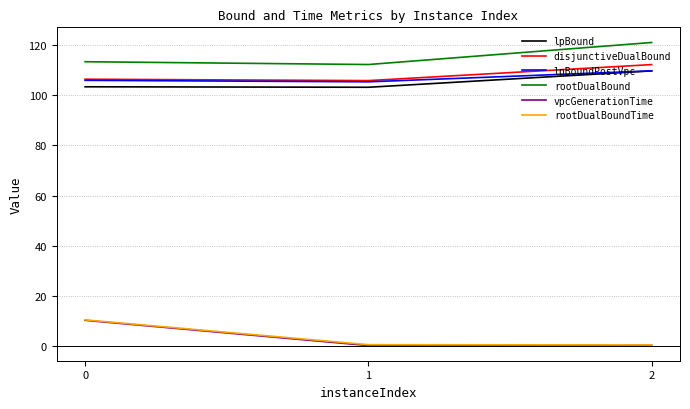

Which series has the largest total across all categories?

rootDualBound